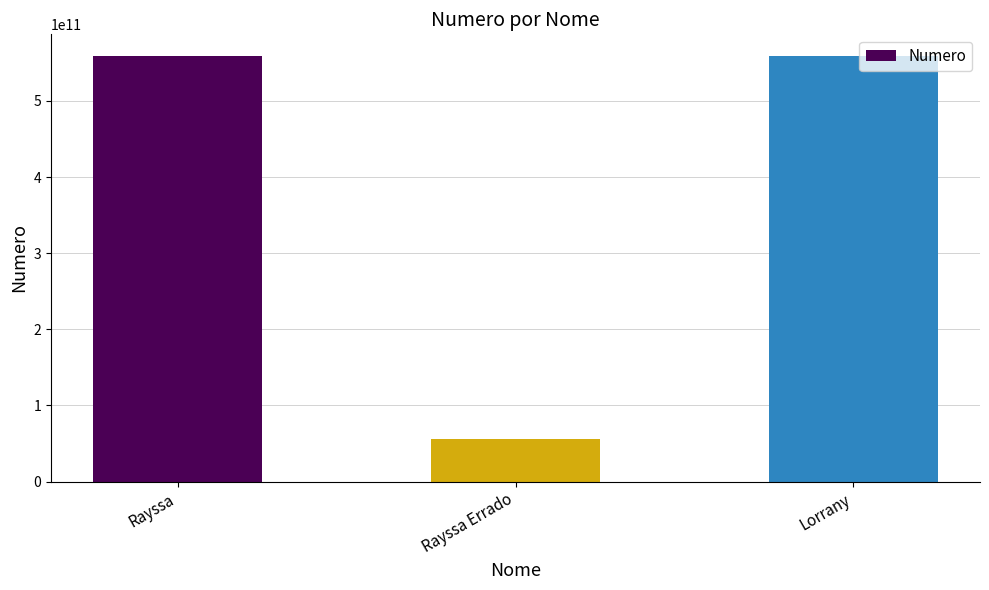

Read the value at Rayssa Errado.

55948145226